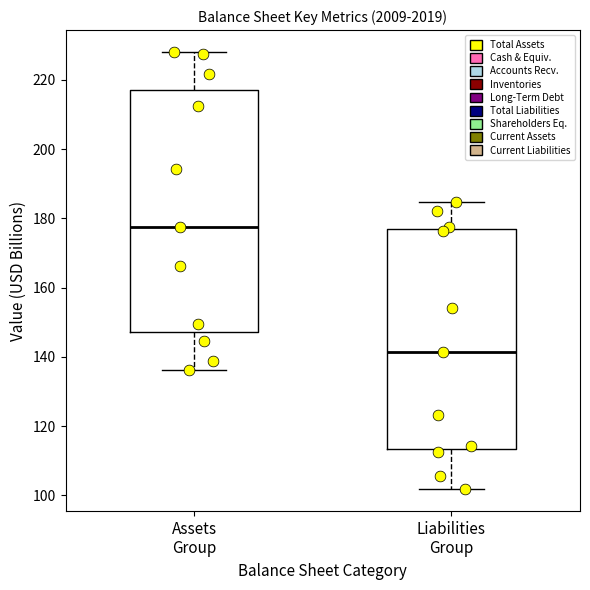

Reading left to right, transcribe this box plot: for each box, give where its median line is, the range the box spans, and where its two whiskers end, as read against the y-axis. The values are not printed on the chart, so give them approximately, as read against the axis.

Assets Group: median 178, box 148 to 218, whiskers 136 to 228
Liabilities Group: median 142, box 114 to 176, whiskers 102 to 184